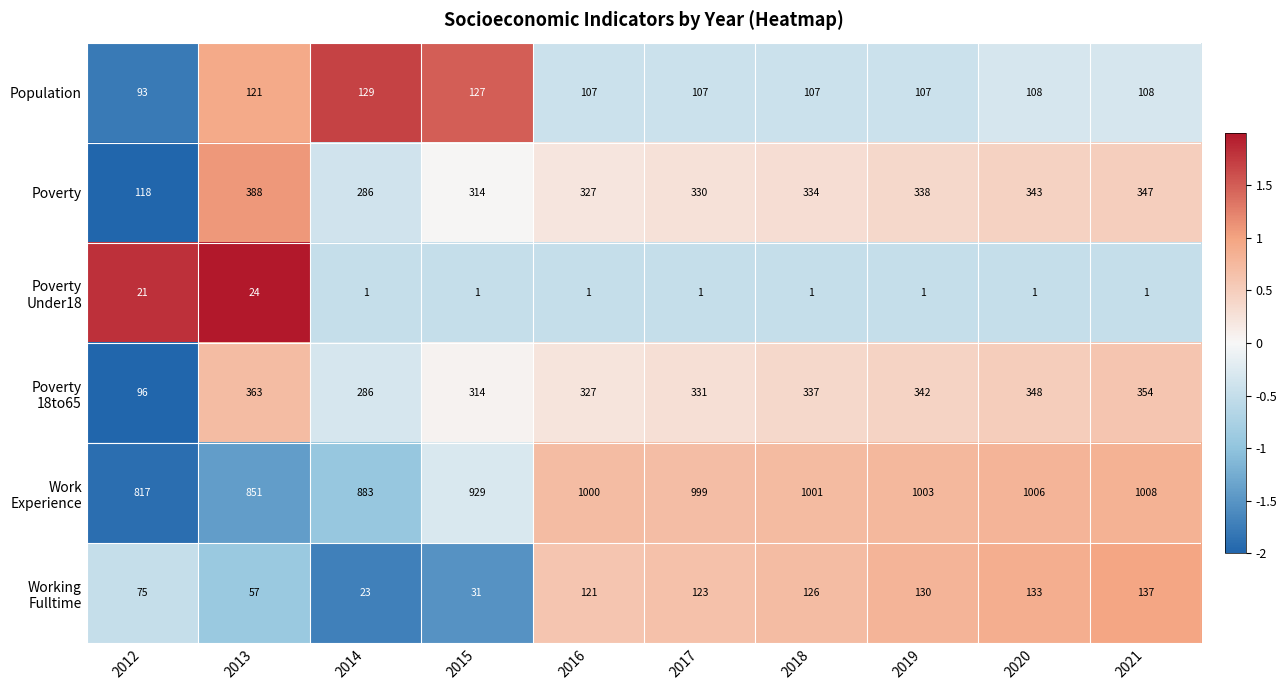

At how many categories does at least one series exceed 732?

10